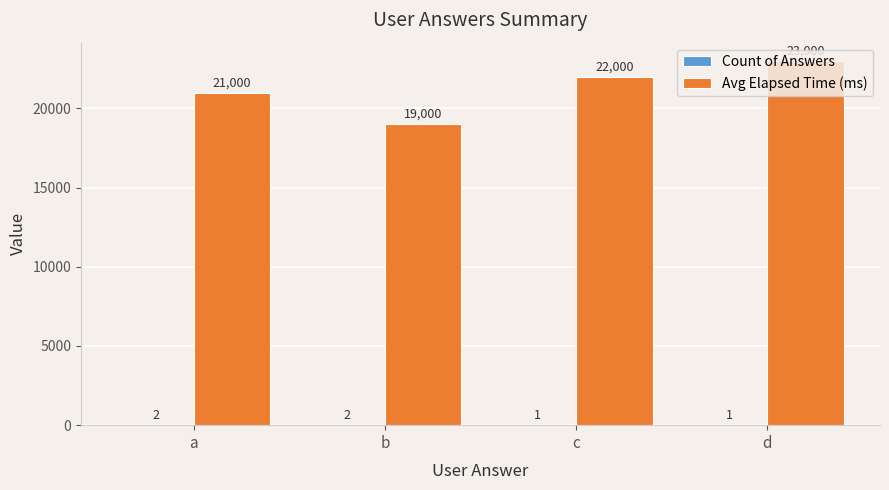

What is the maximum value shown in the chart?

23000